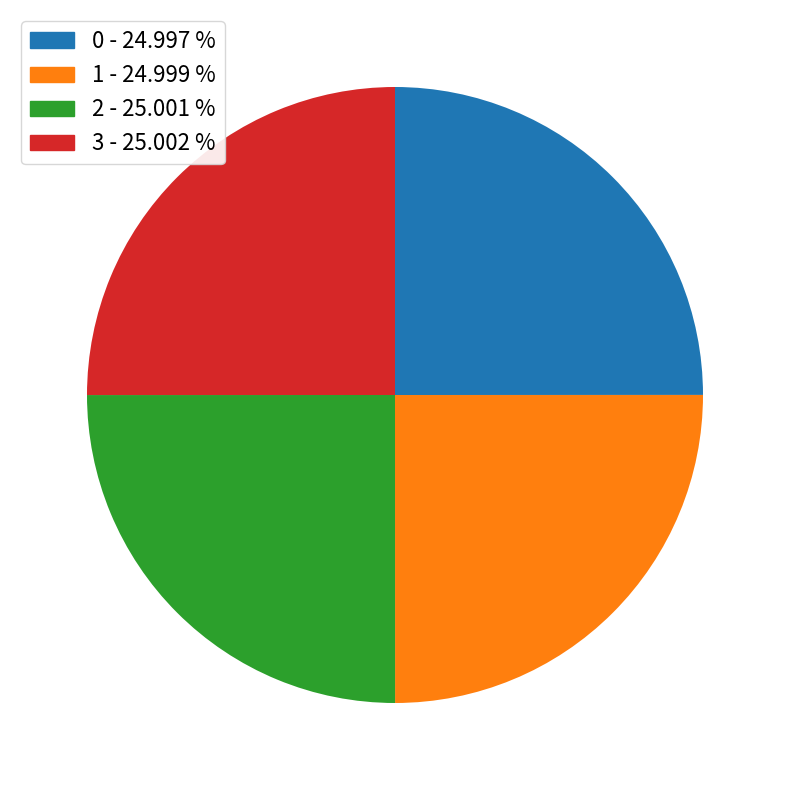

Is there a majority slice in this chart?

No